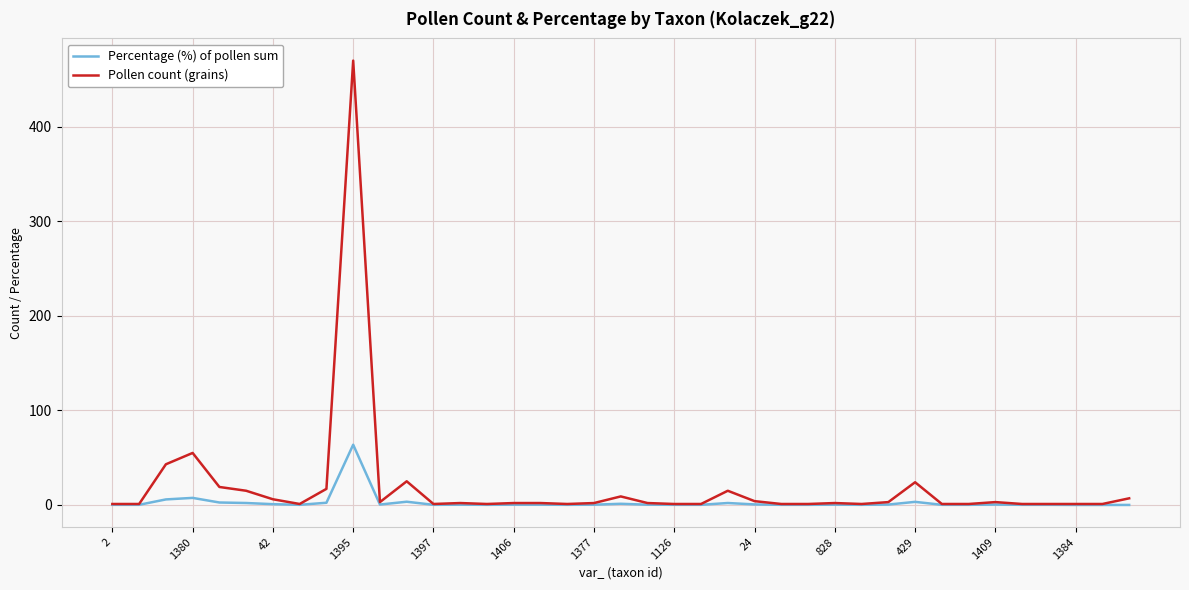

At how many categories does at least one series exceed 127?

1